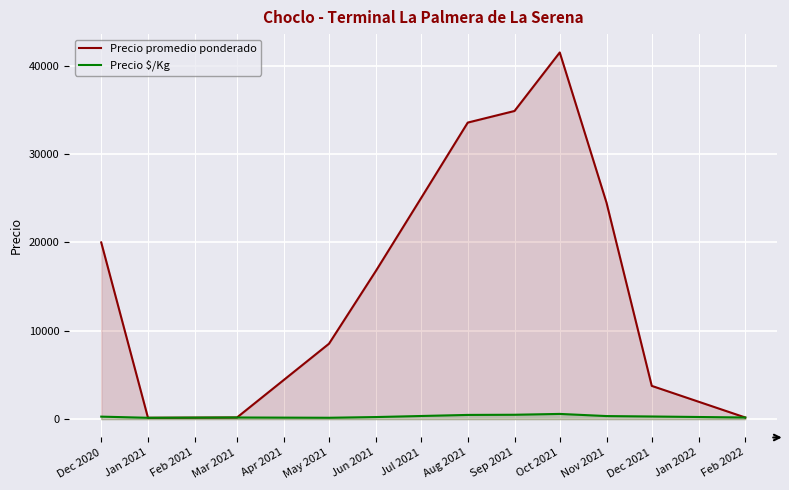

At which category is the sum across all series the highest?

Oct 2021